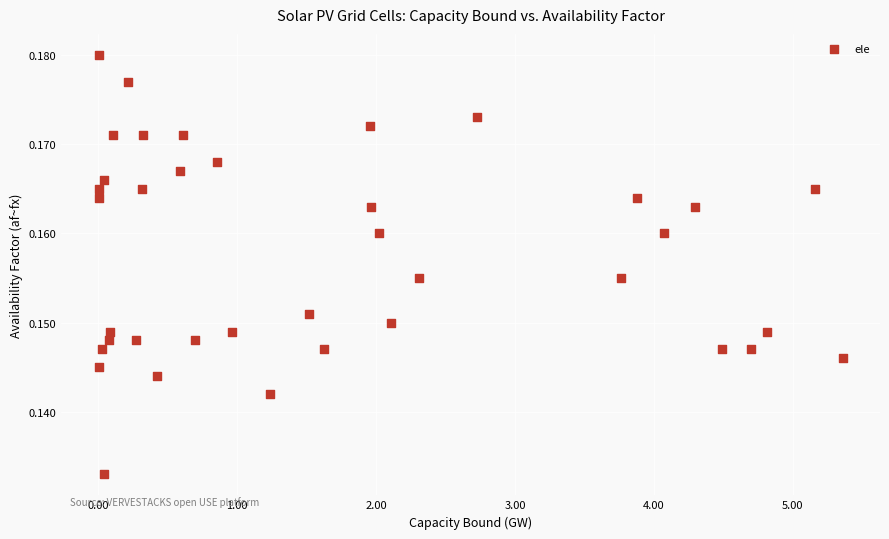

What is the range of X values (max minus min)?

5.4